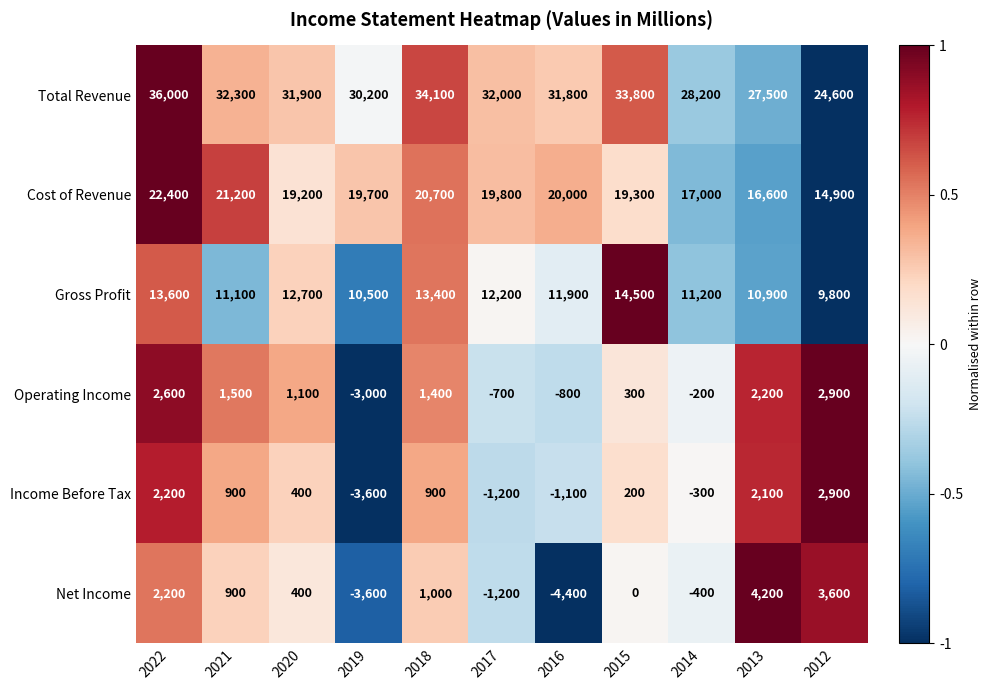

What value does the Operating Income series have at 2013, to the nearest 10?

2200